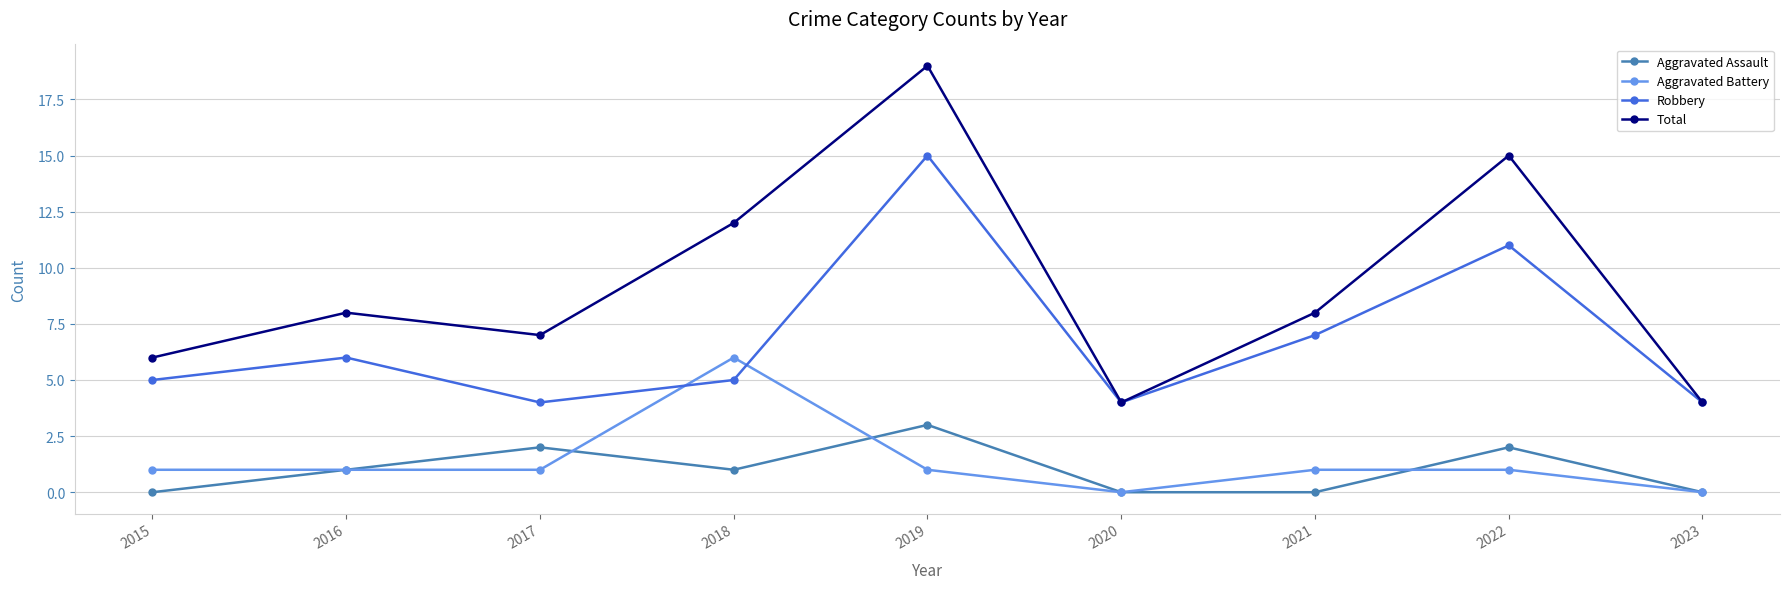

At how many categories does at least one series exceed 16?

1